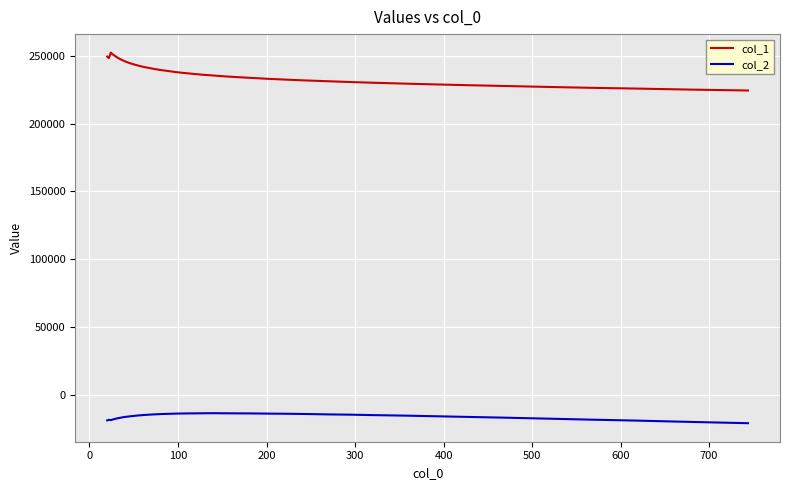

What is the difference between the maximum and minimum values in the col_2 series?

7365.6